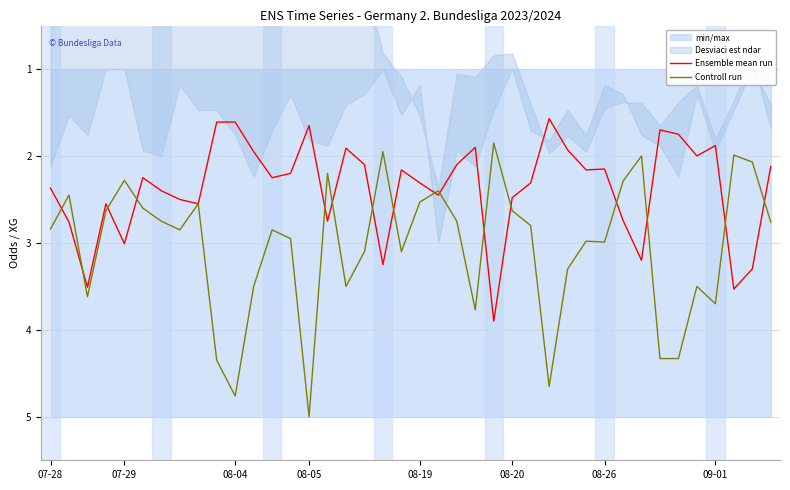

At which label does Controll run first exceed 2?

07-28